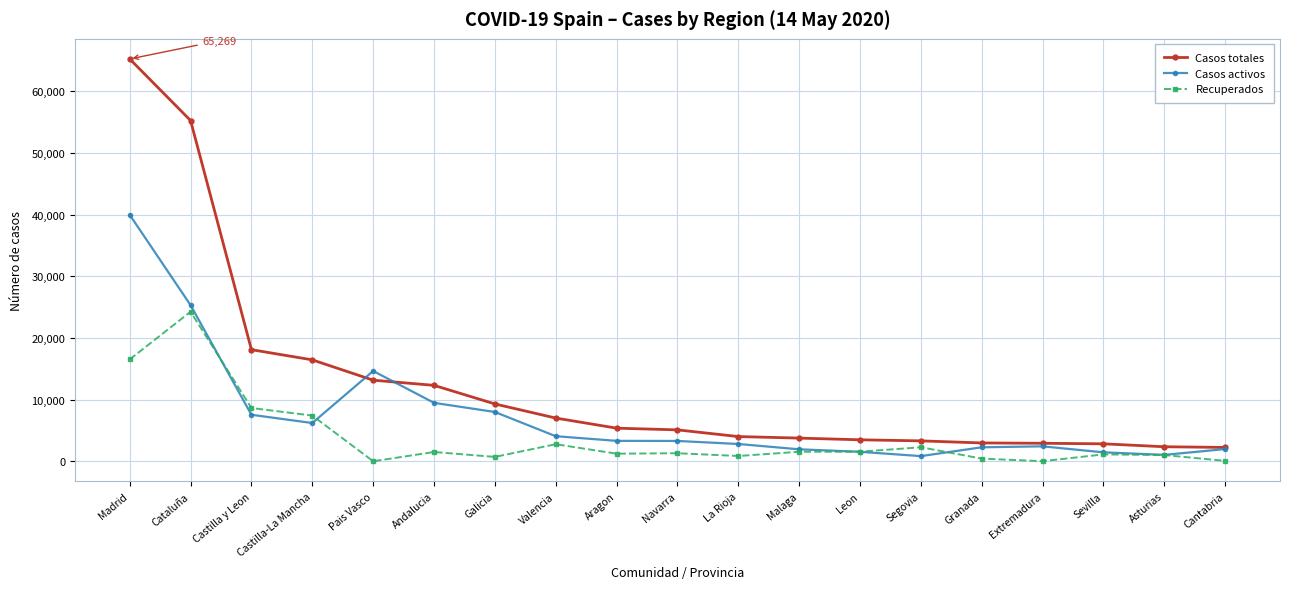

How many data points in Casos totales are less than 5094?

9